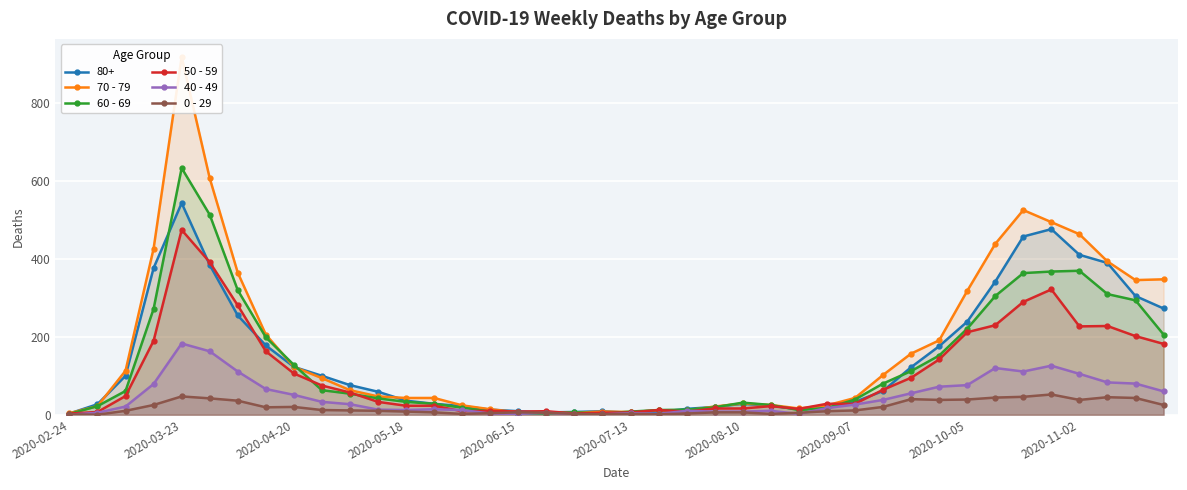

Does the chart display data point markers on the line(s)?

Yes